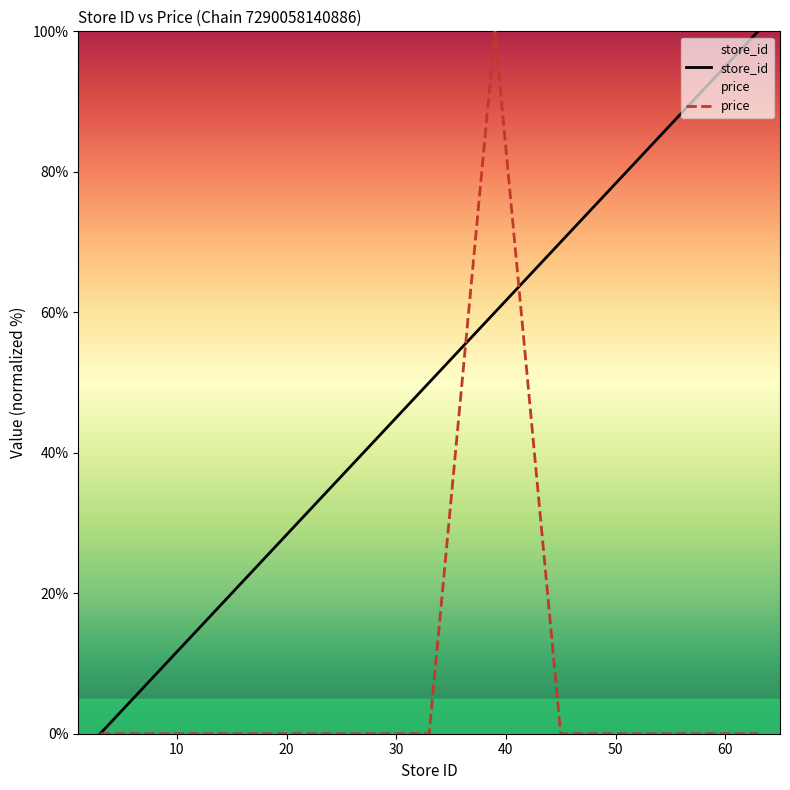

True or false: price has more than 1 interior local peaks.

False